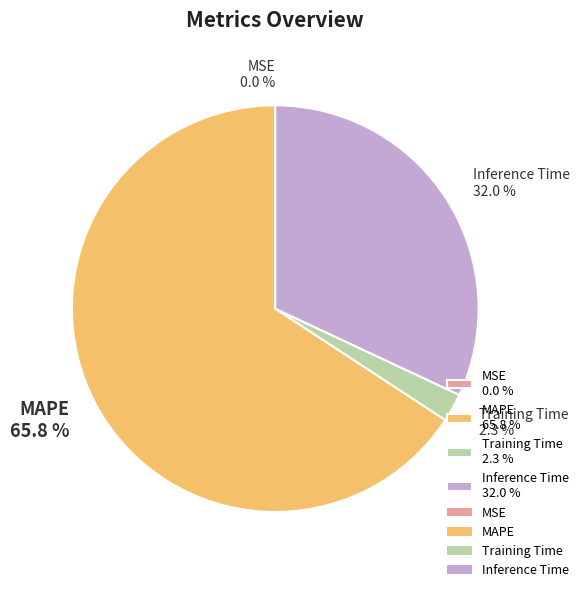

What is the largest slice in the pie chart?

MAPE 65.8 %